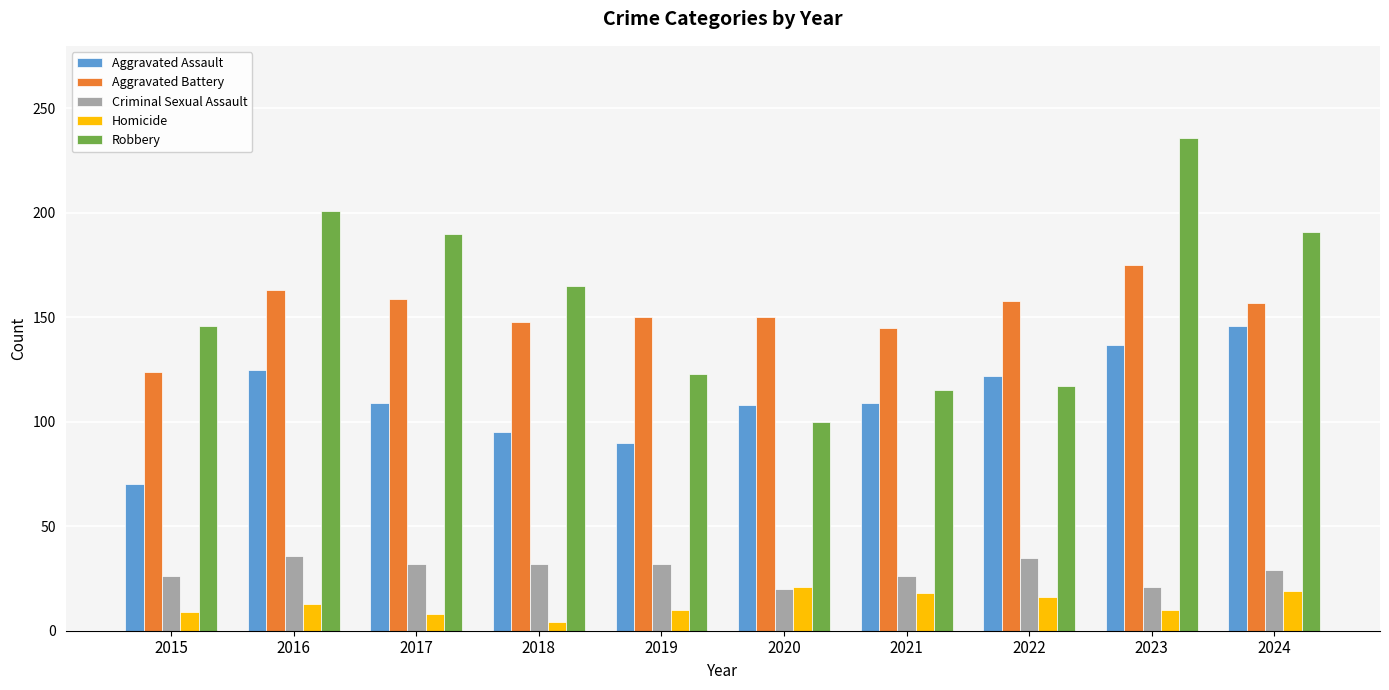

What is the difference between the second highest and second lowest values in the Robbery series?

86